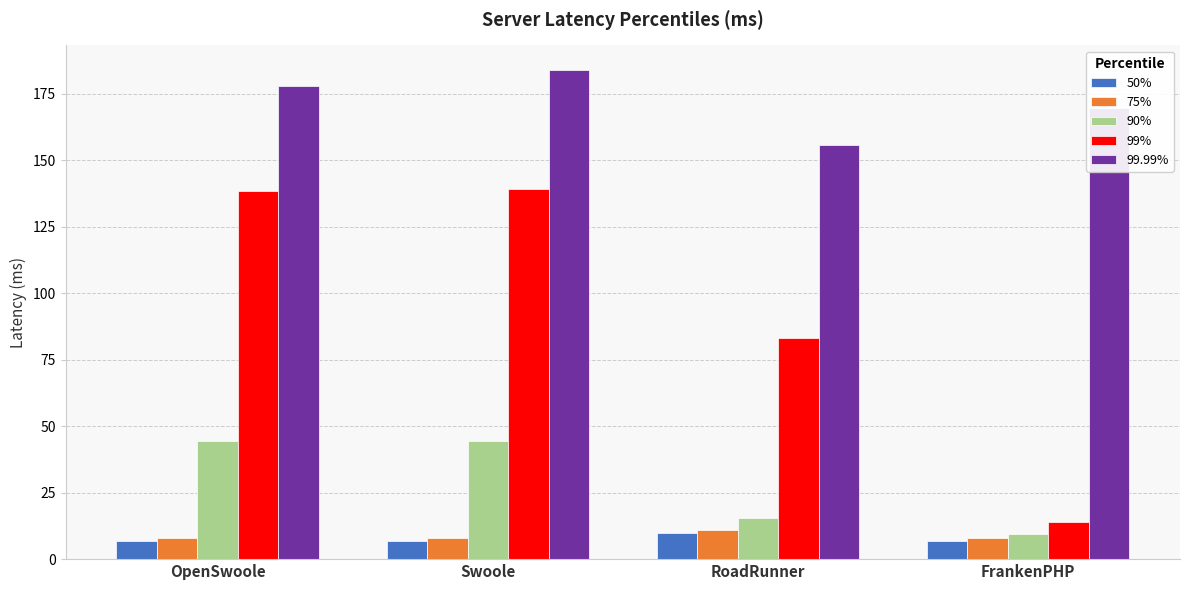

What is the sum of all 99.99% values?

687.0